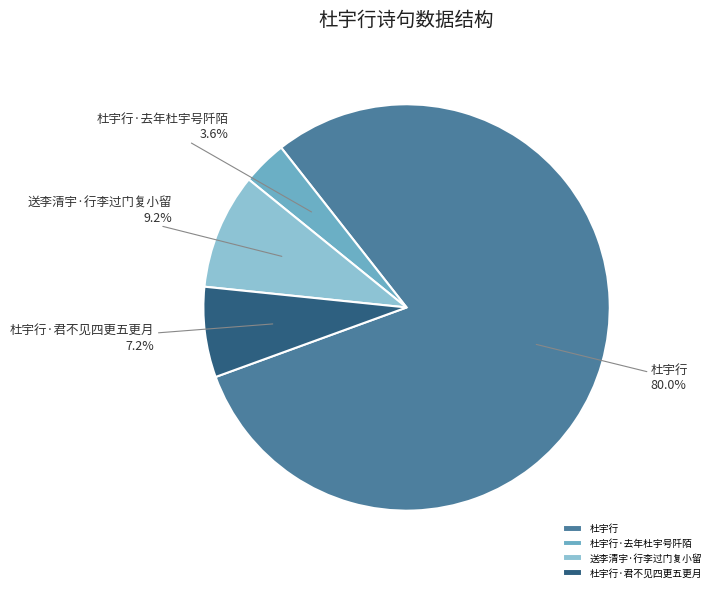

Rank the categories by value from lowest to highest.

杜宇行·去年杜宇号阡陌, 杜宇行·君不见四更五更月, 送李清宇·行李过门复小留, 杜宇行